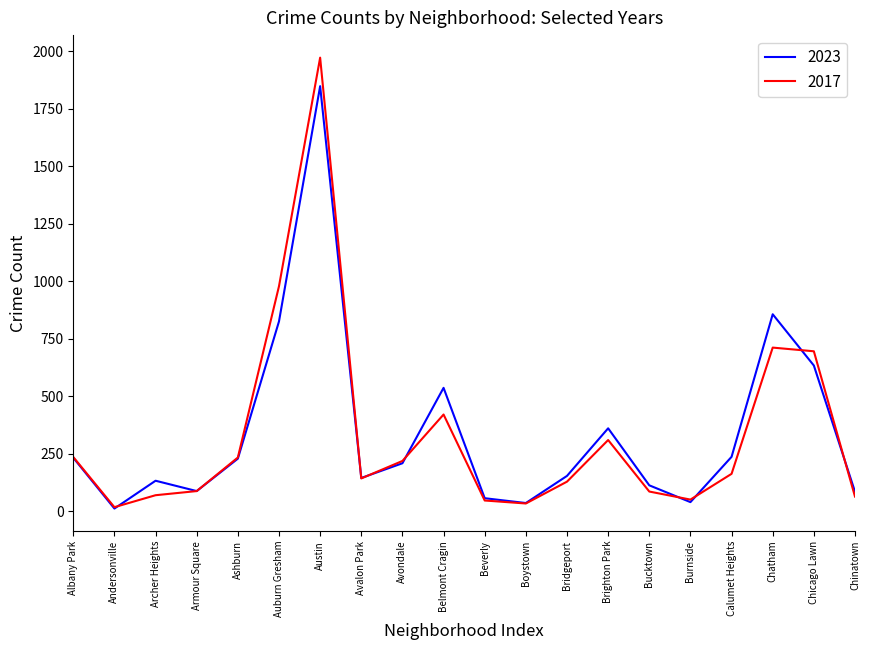

What is the difference between the 2017 values at Austin and Bridgeport?

1844